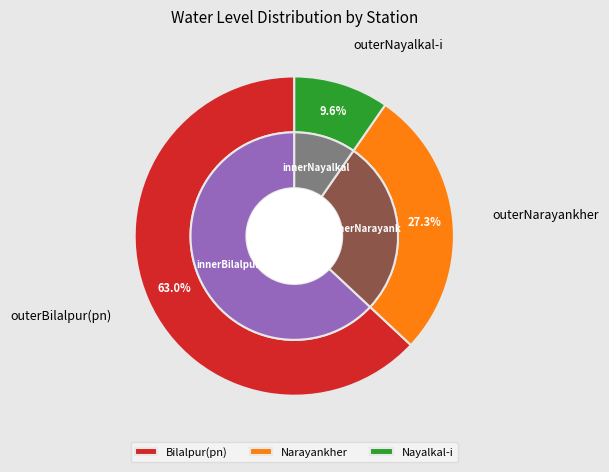

What is the largest slice in the pie chart?

Bilalpur(pn)